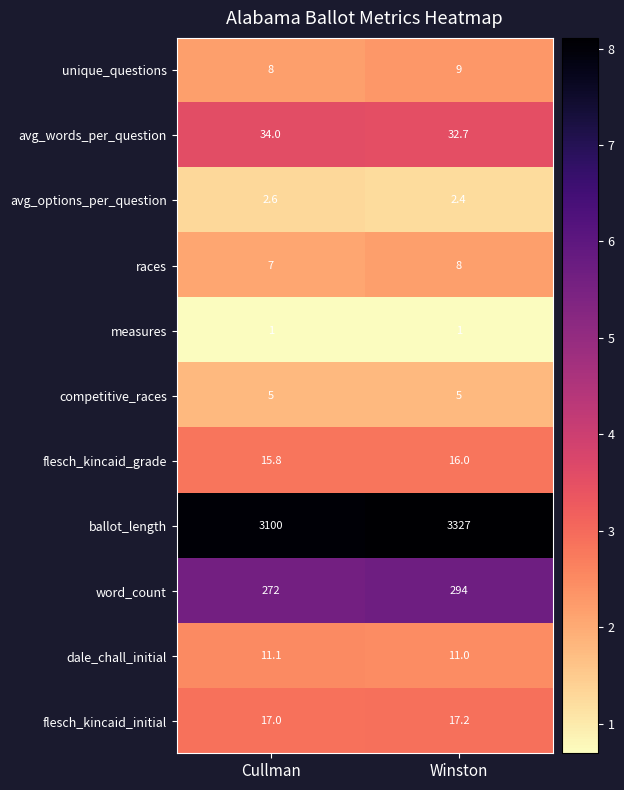

Is it true that dale_chall_initial equals 11.0 at Winston?

True